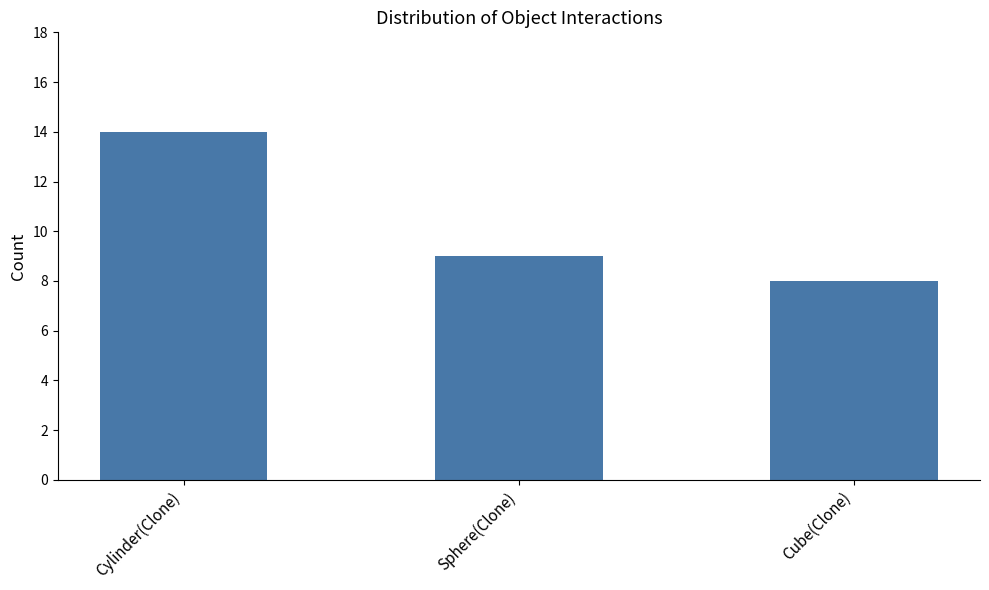

The chart shows a value of 5 at Cube(Clone). True or false?

False